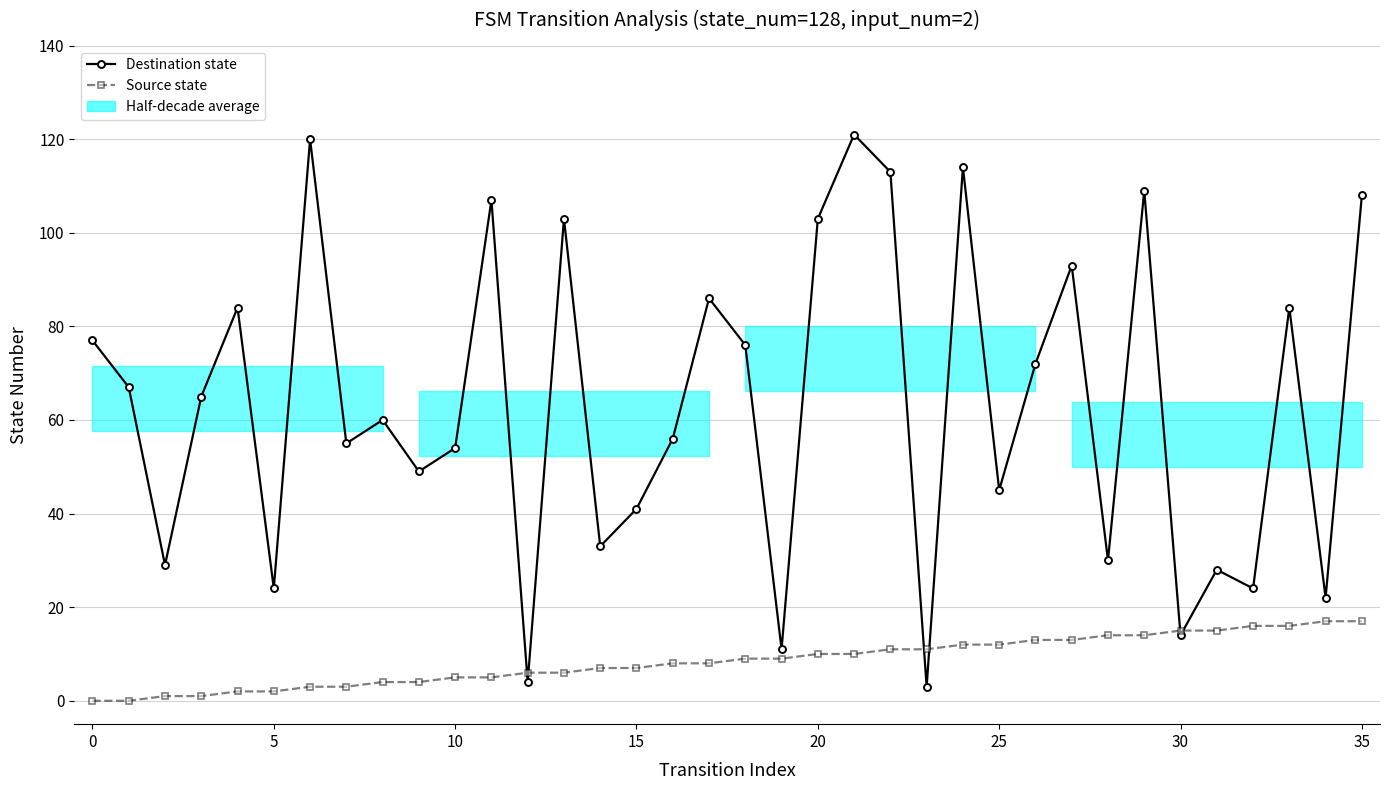

At how many categories does at least one series exceed 99?

9